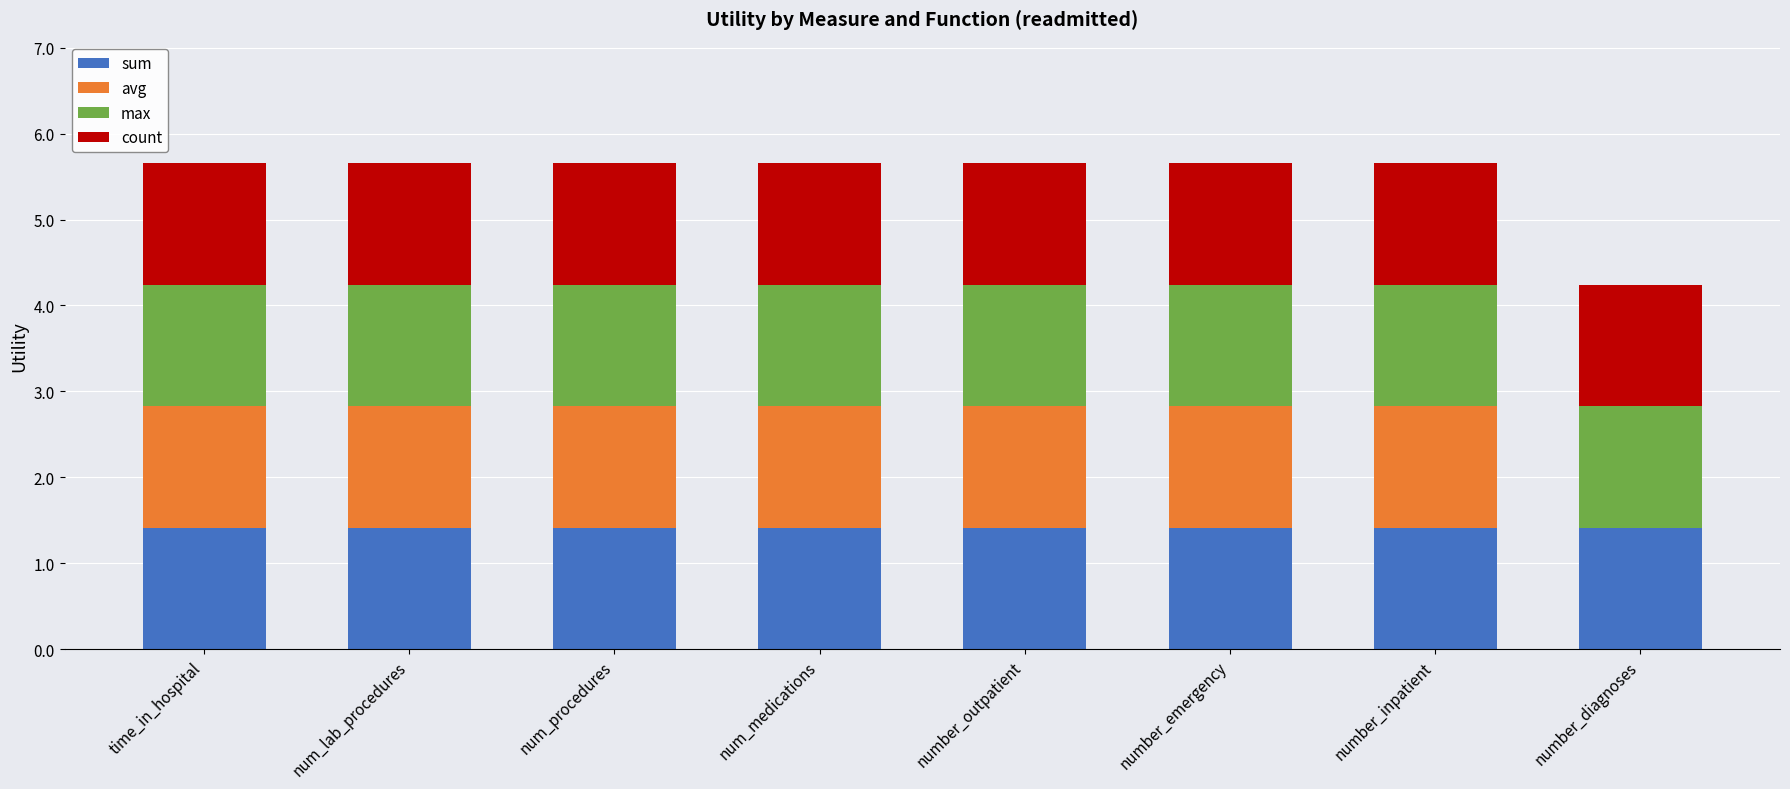

Does the chart contain stacked bars?

Yes